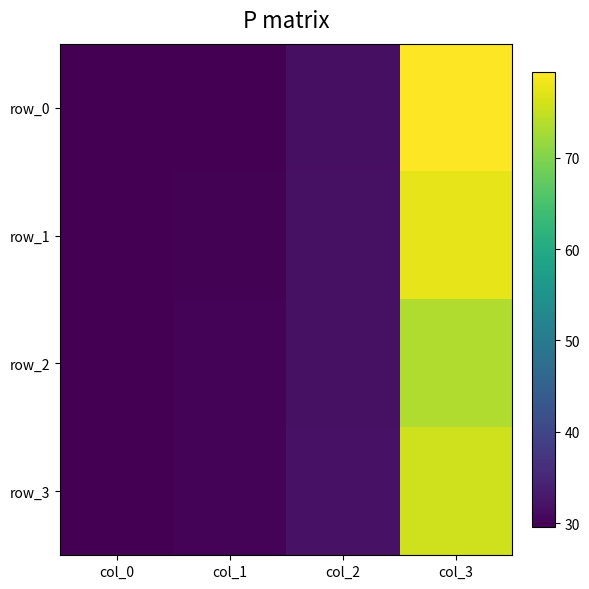

At how many categories does at least one series exceed 73?

1